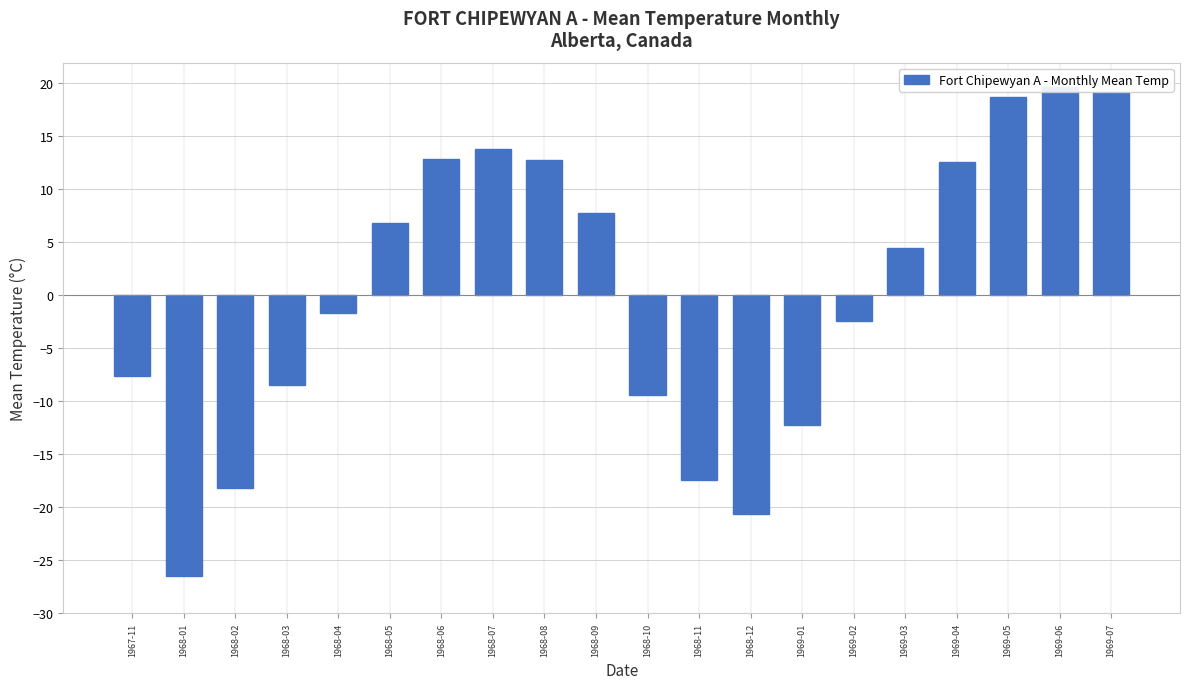

What is the label of the 19th bar from the right?

1968-01